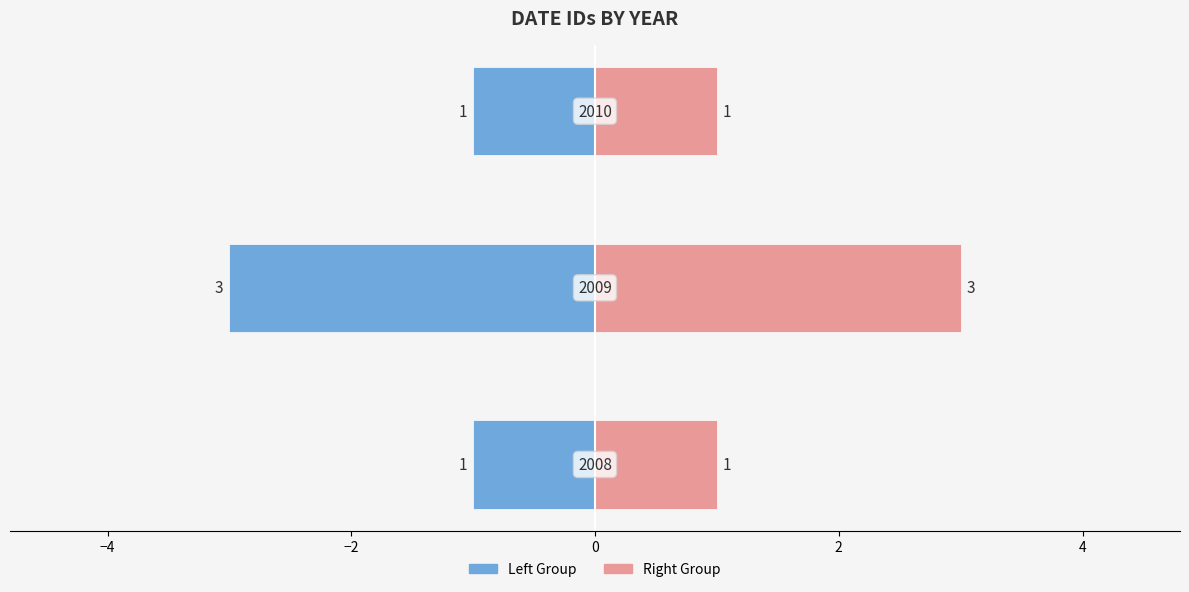

Count the number of data series in this chart.

2